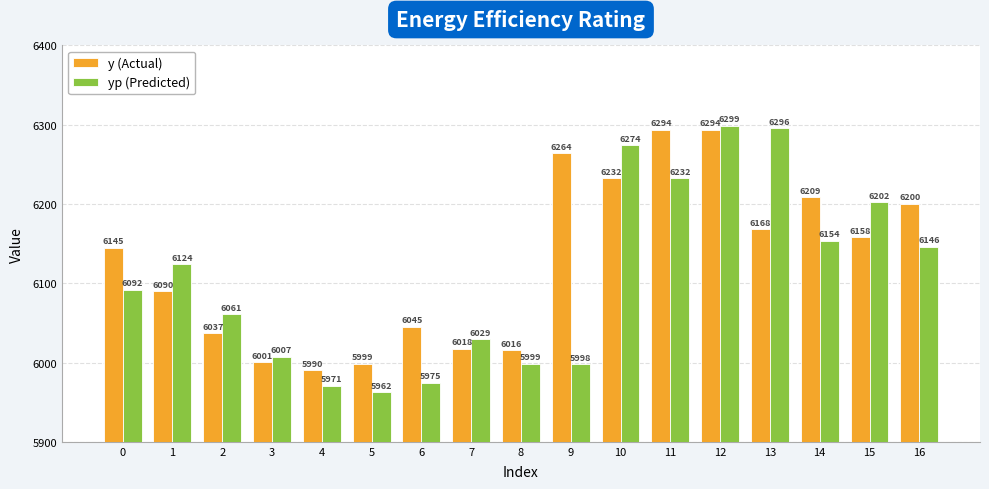

Which category has the highest value in the yp (Predicted) series?

12